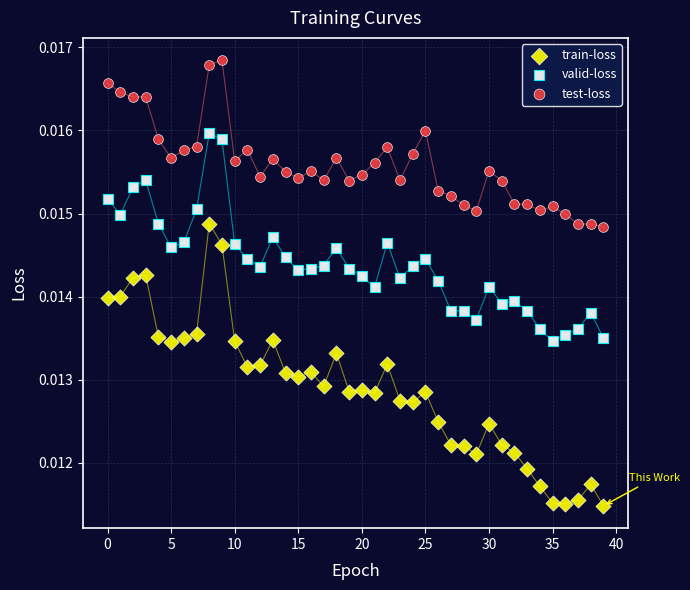

Which series contains the lowest Y value?

train-loss